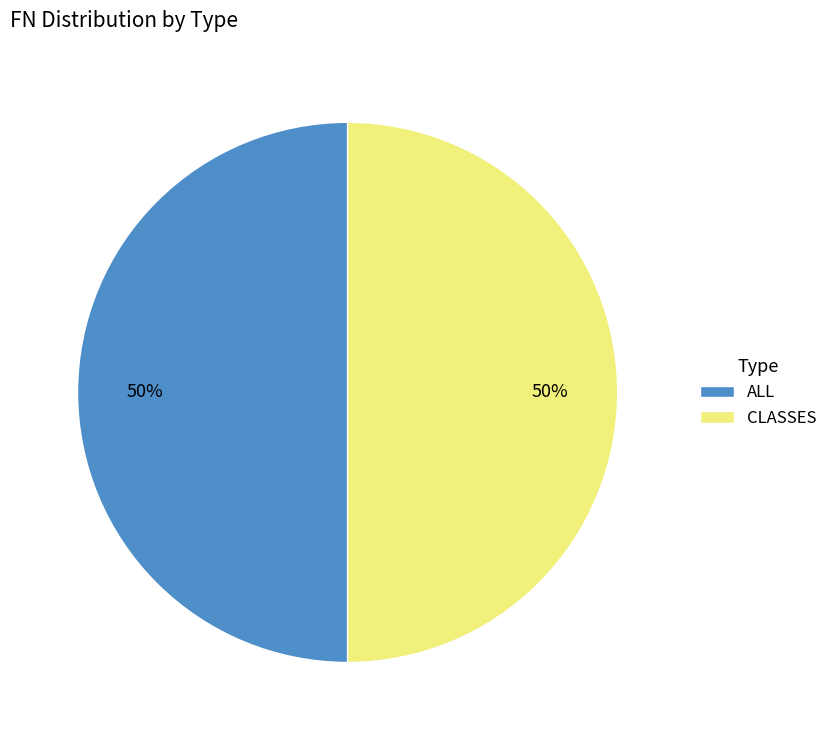

Combined, do ALL and CLASSES account for over 50%?

Yes